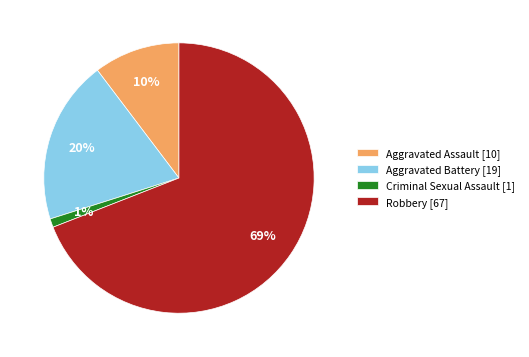

Do Criminal Sexual Assault [1] and Aggravated Assault [10] together represent more than half of the pie?

No